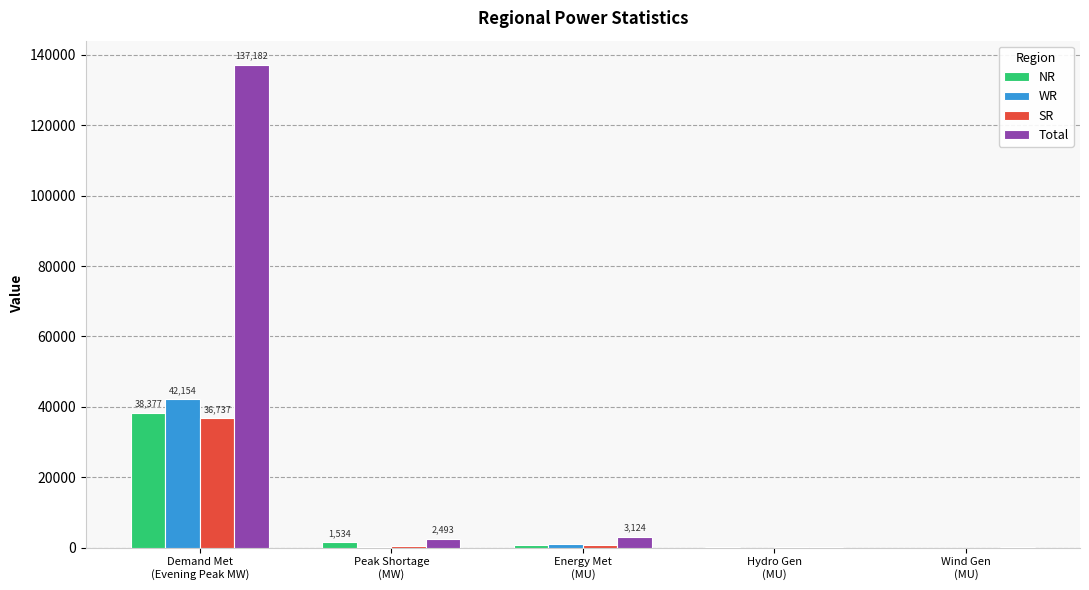

Are the bars horizontal?

No